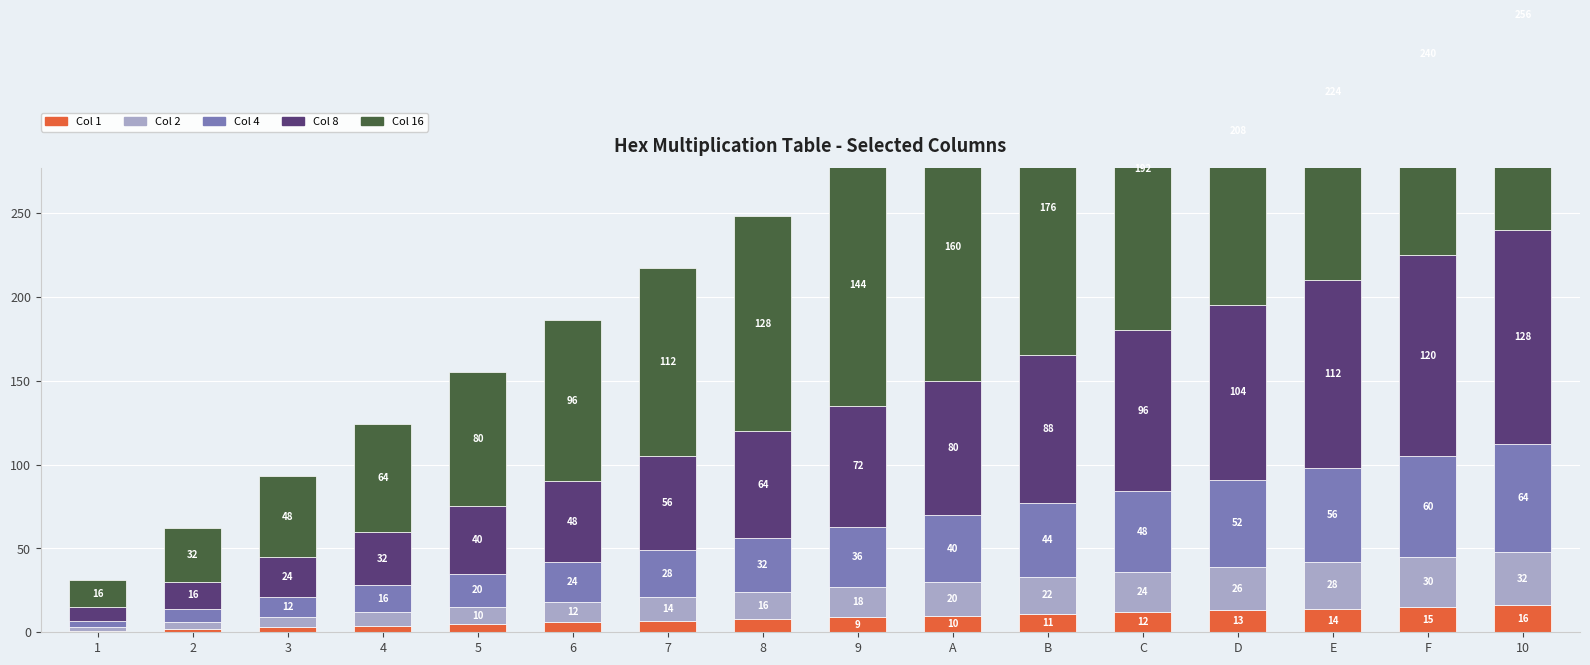

How many categories are shown in the chart?

16